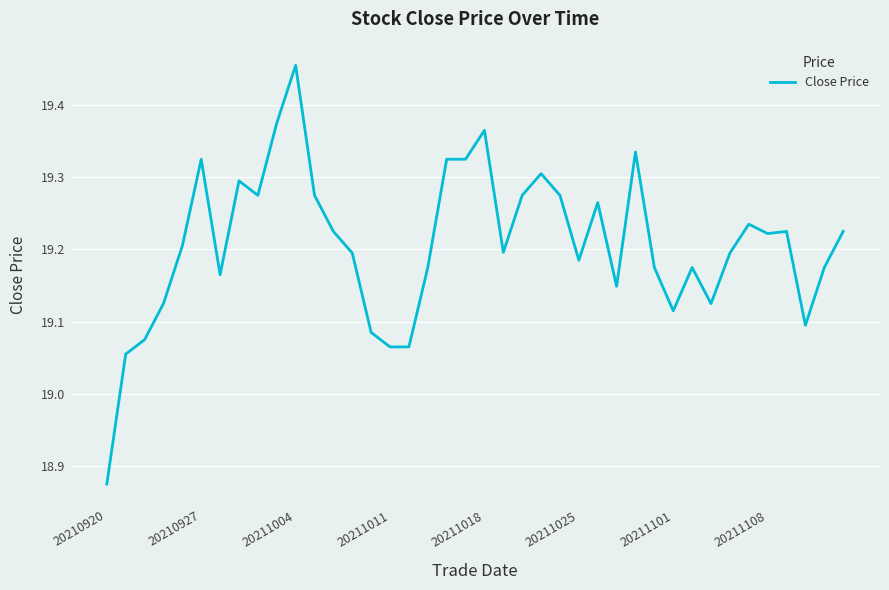

What is the difference between the maximum and minimum values?

0.6